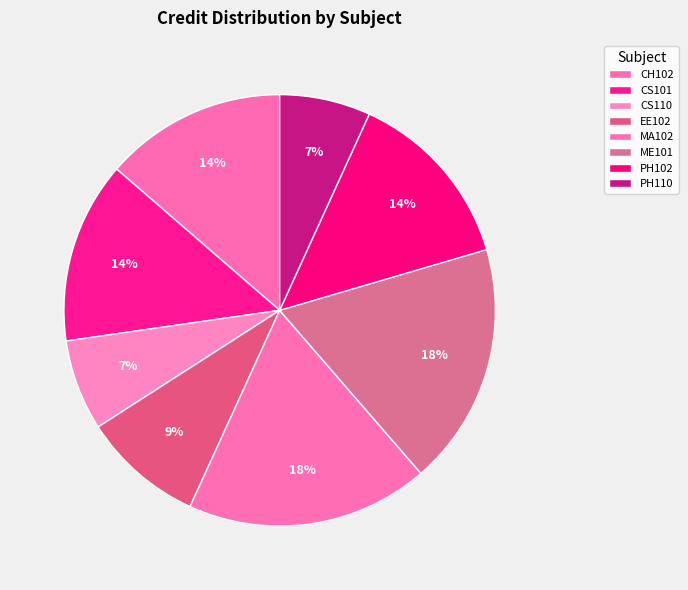

Approximately how many times larger is the value at ME101 compared to PH110?

2.7